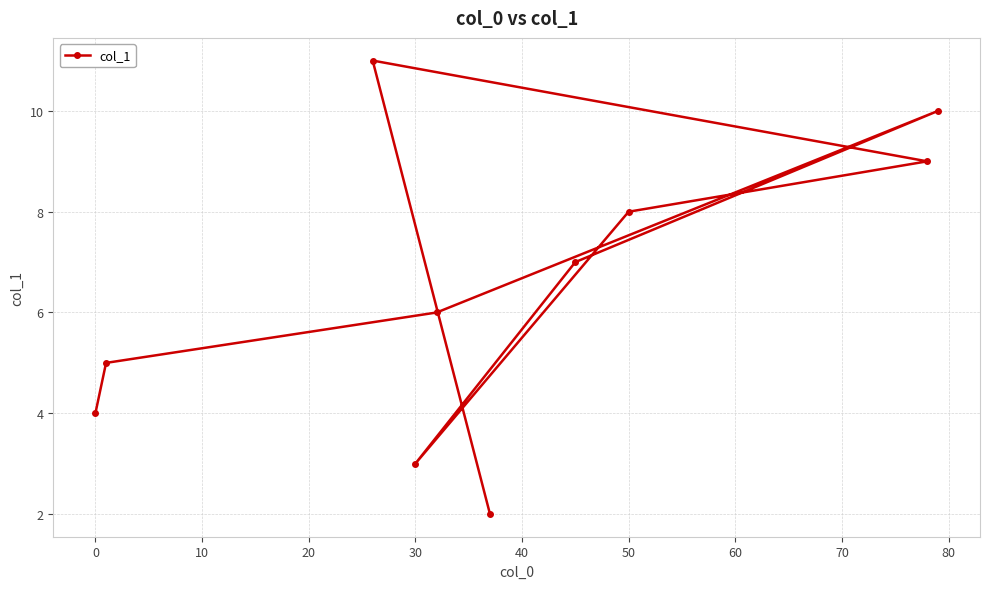

The chart shows a value of 3 at 30. True or false?

True